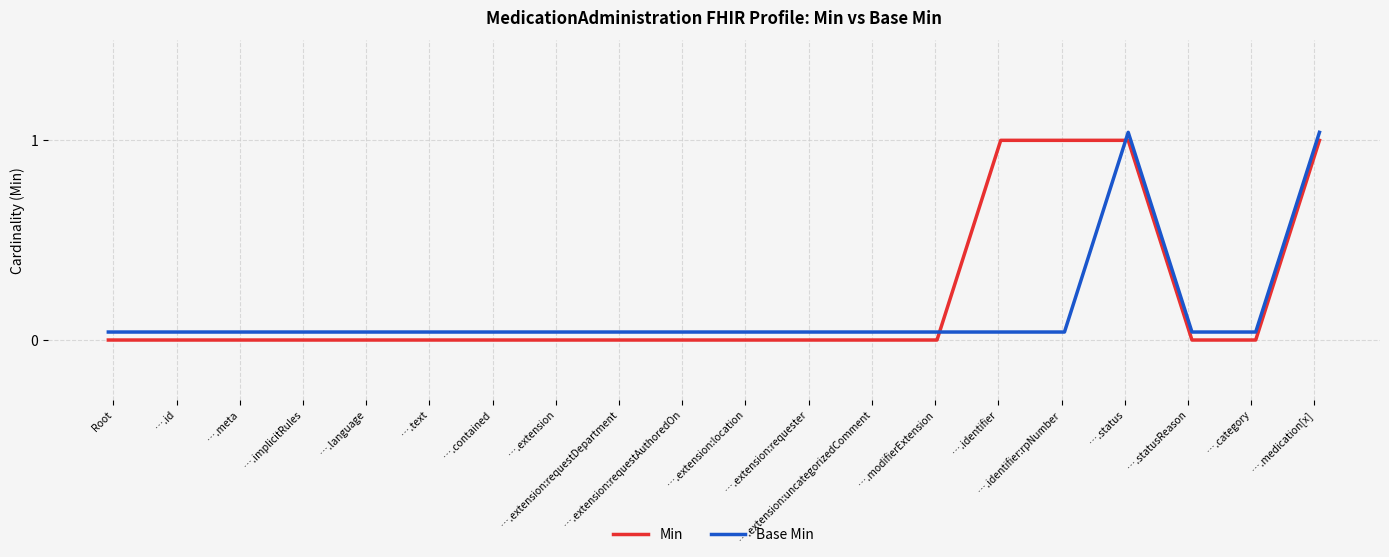

What is the difference between the maximum and second lowest values in the Base Min series?

1.0